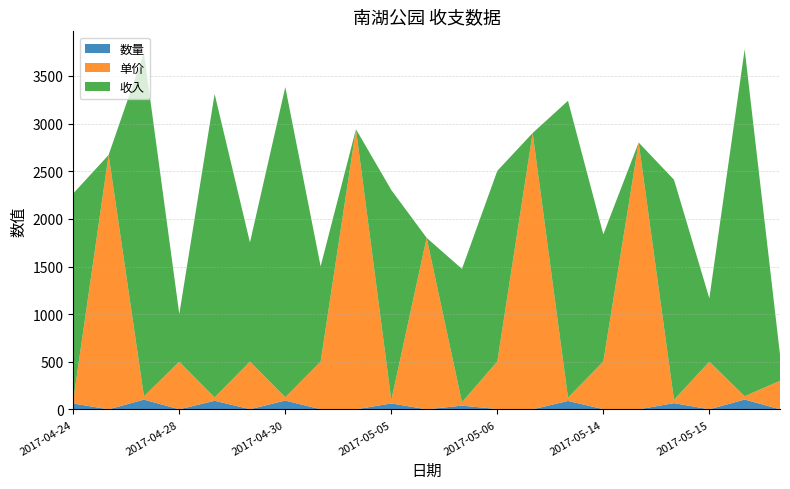

Reading left to right, extract all data points from this chart.

数量: 62.0	1.0	103.0	1.0	91.0	2.5	93.0	2.0	1.0	63.0	1.0	40.0	4.0	1.0	89.0	2.7	1.0	66.0	1.3	104.0	1.0
单价: 35.0	2670.0	35.0	500.0	35.0	500.0	35.0	500.0	2940.0	35.0	1800.0	35.0	500.0	2900.0	35.0	500.0	2800.0	35.0	500.0	35.0	300.0
收入: 2170.0	0.0	3605.0	500.0	3185.0	1250.0	3255.0	1000.0	0.0	2205.0	0.0	1400.0	2000.0	0.0	3115.0	1335.0	0.0	2310.0	665.0	3640.0	275.0